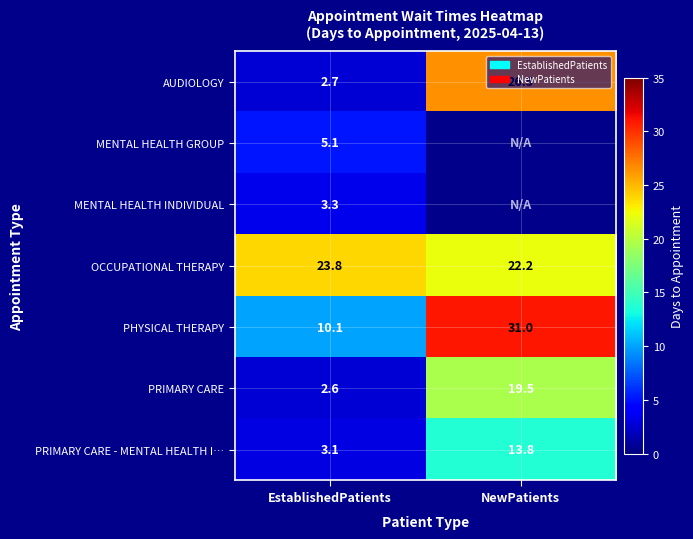

At which category does the chart reach its peak across all series?

NewPatients